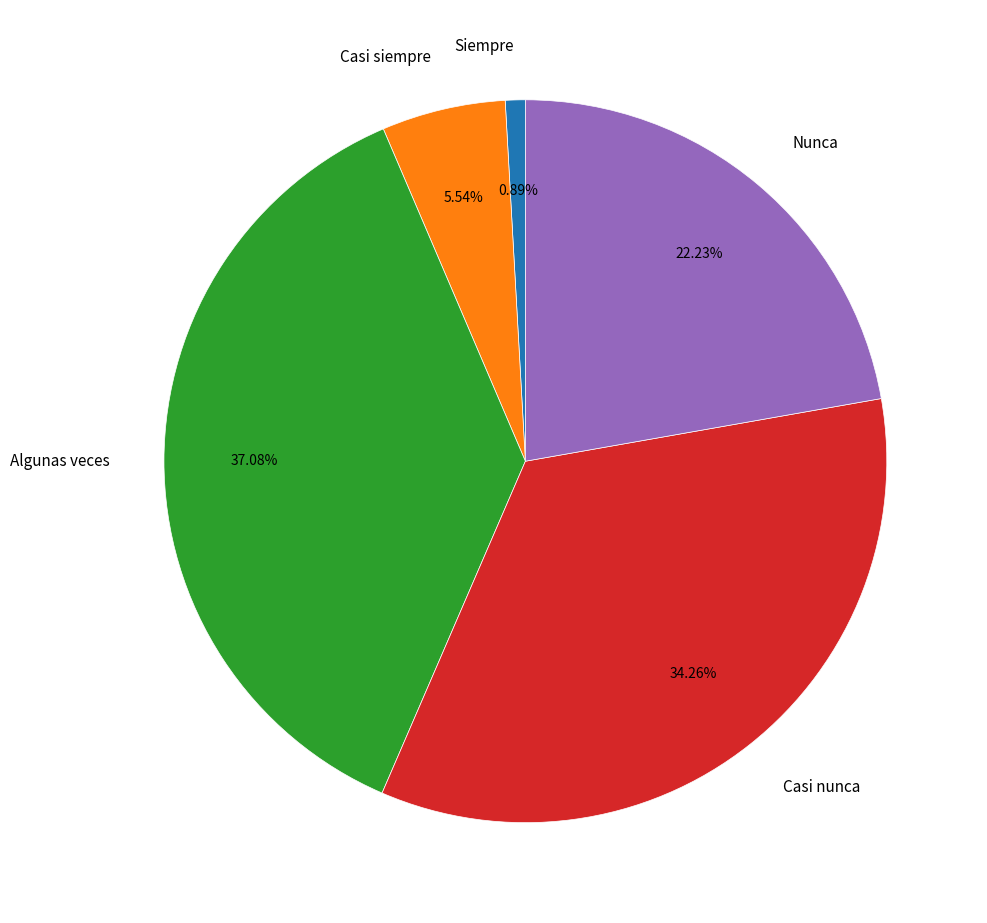

Rank the categories by value from lowest to highest.

Siempre, Casi siempre, Nunca, Casi nunca, Algunas veces